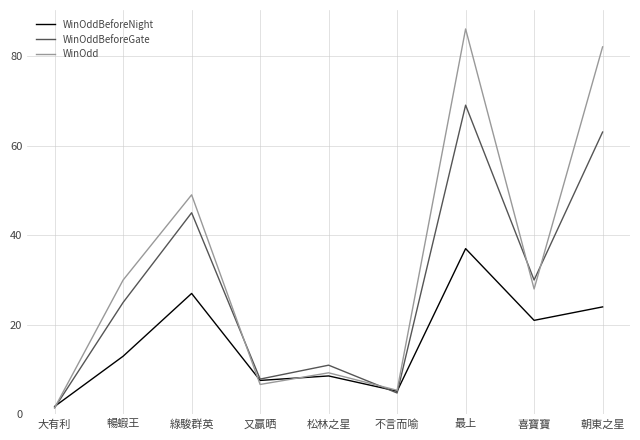

Reading right to left, extract all data points from this chart.

WinOddBeforeNight: 24.0	21.0	37.0	5.2	8.6	7.6	27.0	13.0	1.8
WinOddBeforeGate: 63.0	30.0	69.0	4.8	11.0	7.9	45.0	25.0	1.5
WinOdd: 82.0	28.0	86.0	5.4	9.3	6.7	49.0	30.0	1.5